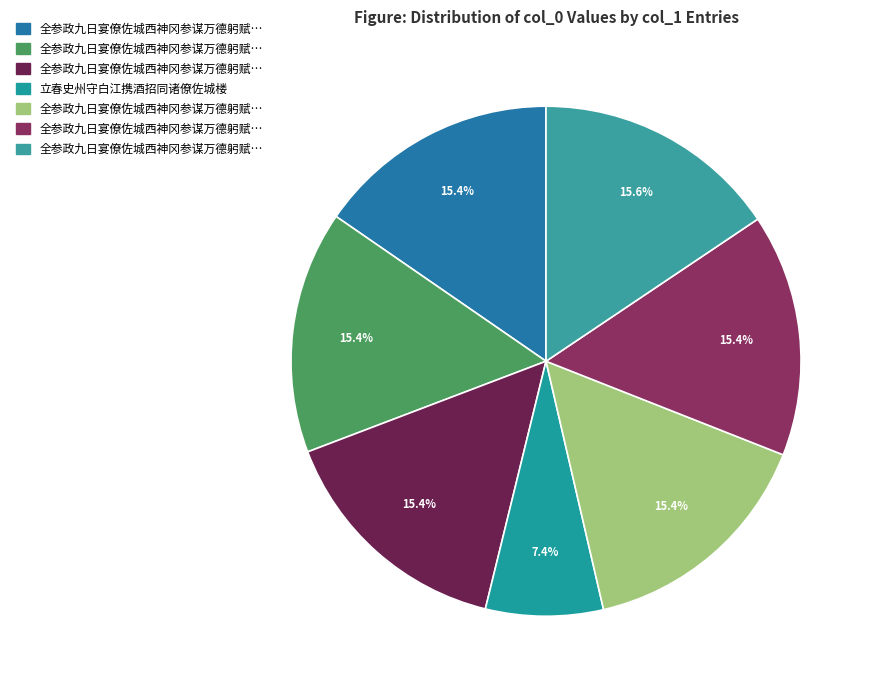

How many slices are in this pie chart?

7